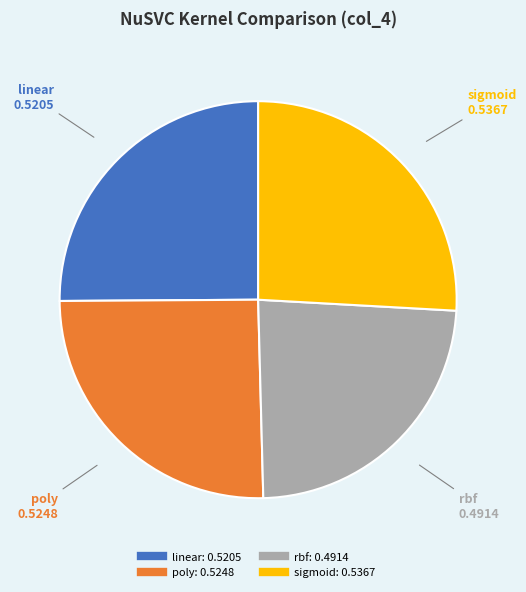

The poly slice represents 33% of the pie. True or false?

False